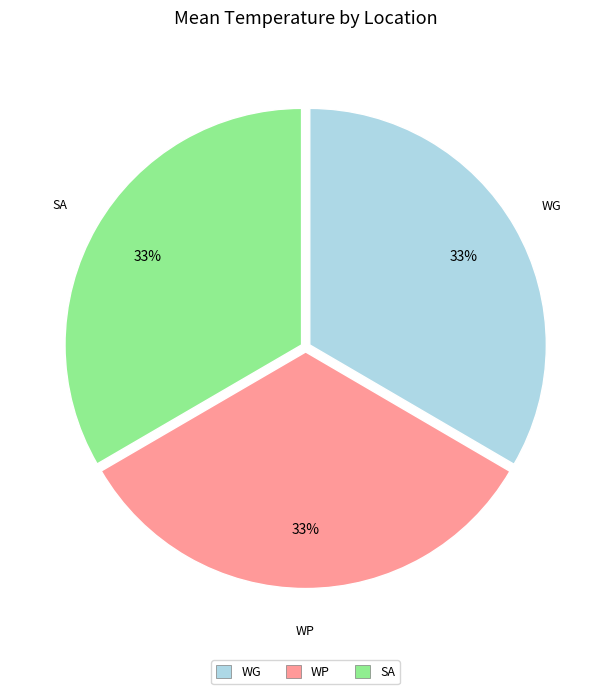

Combined, do SA and WG account for over 50%?

Yes